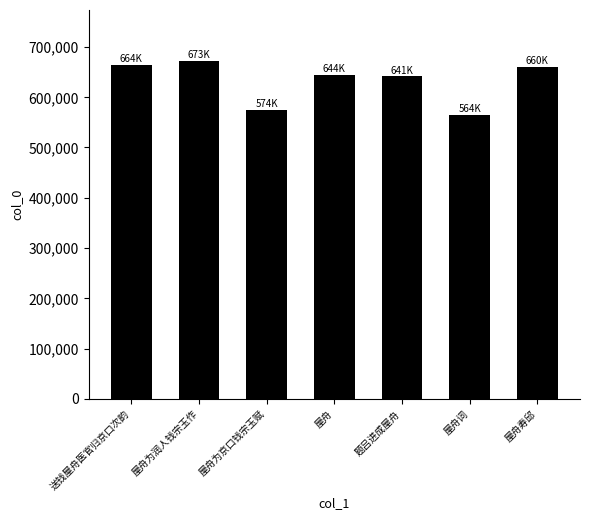

What is the sum of all values?

4420667